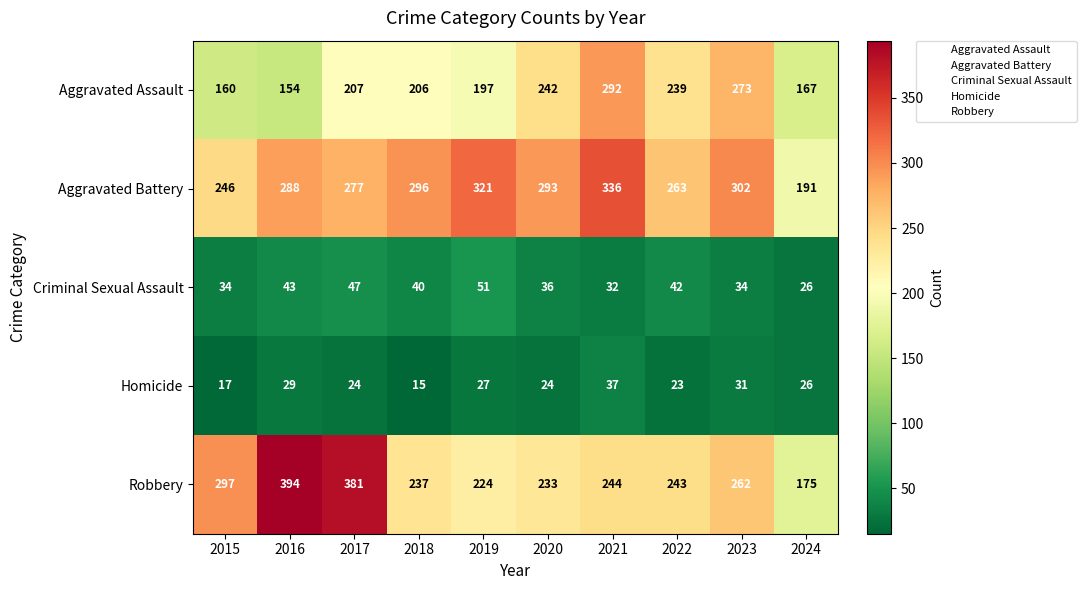

Which series has the largest total across all categories?

Aggravated Battery